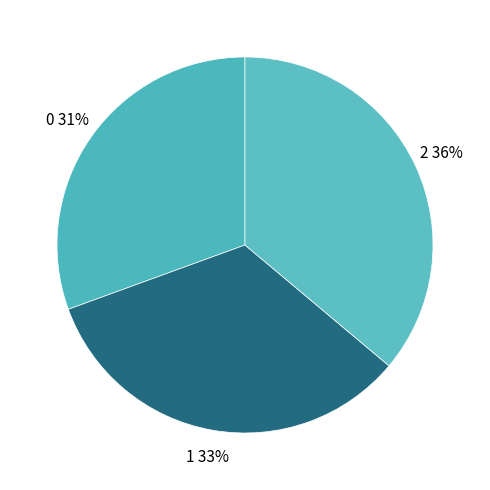

What percentage is the 2 slice, to the nearest percent?

36%